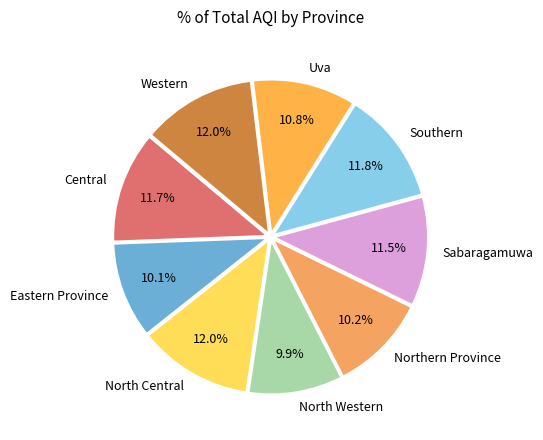

Is Uva the majority of the pie?

No